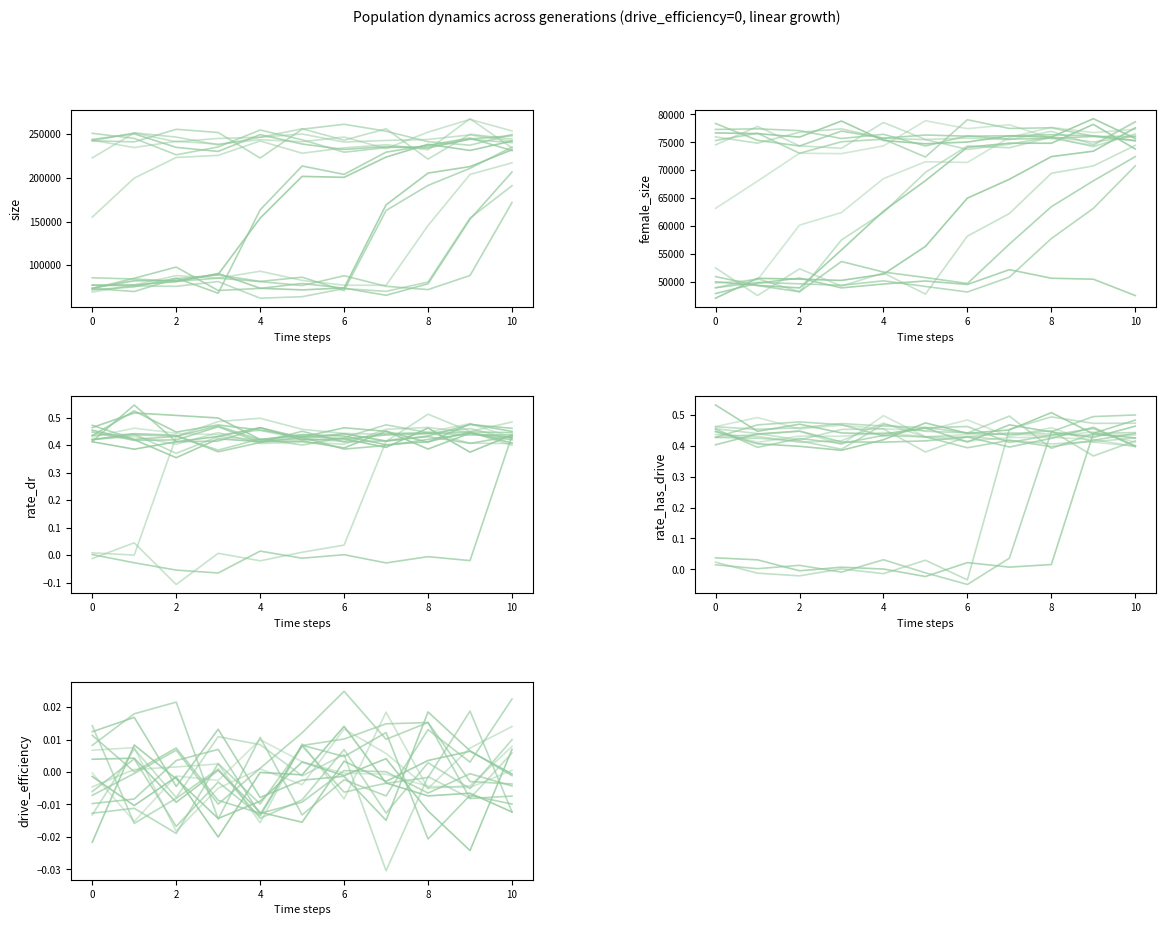

In rate_has_drive, how many points are lower than both neighbors (excluding endpoints)?

4